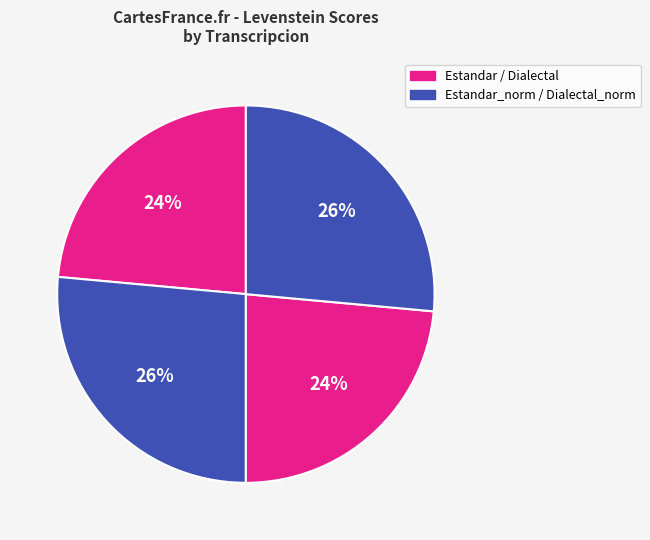

Count the number of slices in the pie.

4